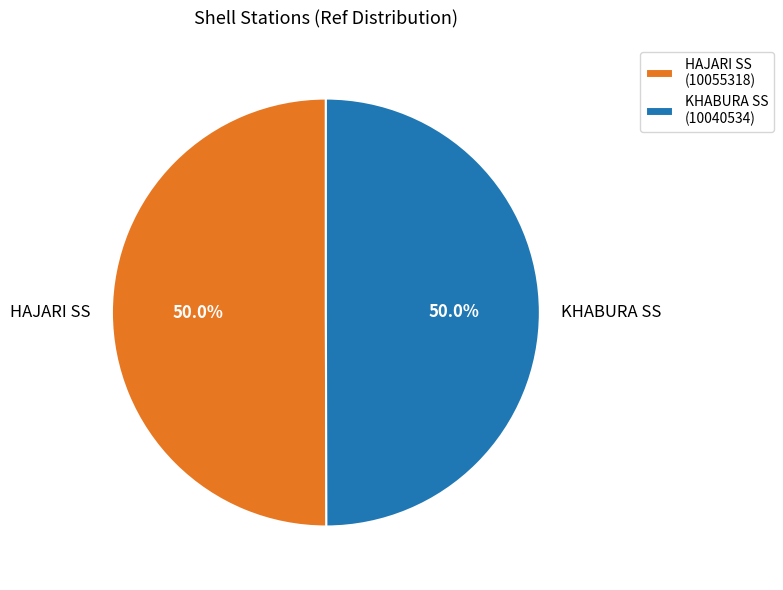

How much of the chart is everything except HAJARI SS?

50.0%